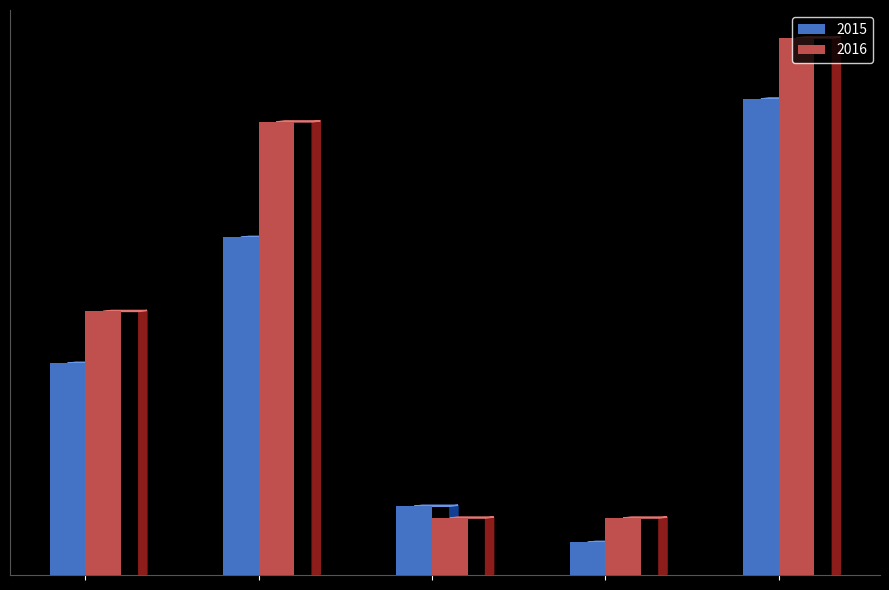

Does the chart contain stacked bars?

No